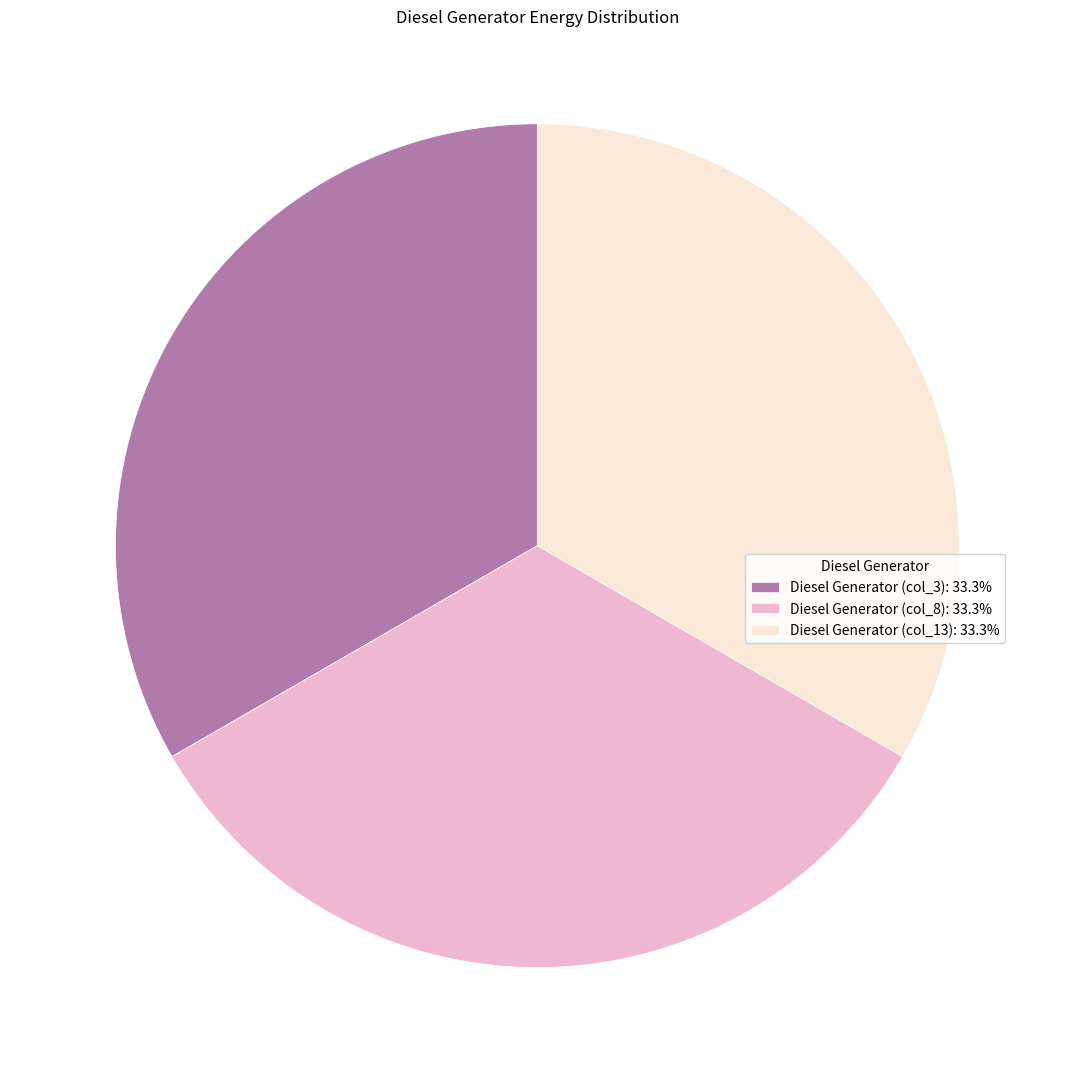

What is the ratio of the value at Diesel Generator (col_13): 33.3% to the value at Diesel Generator (col_3): 33.3%?

1.0